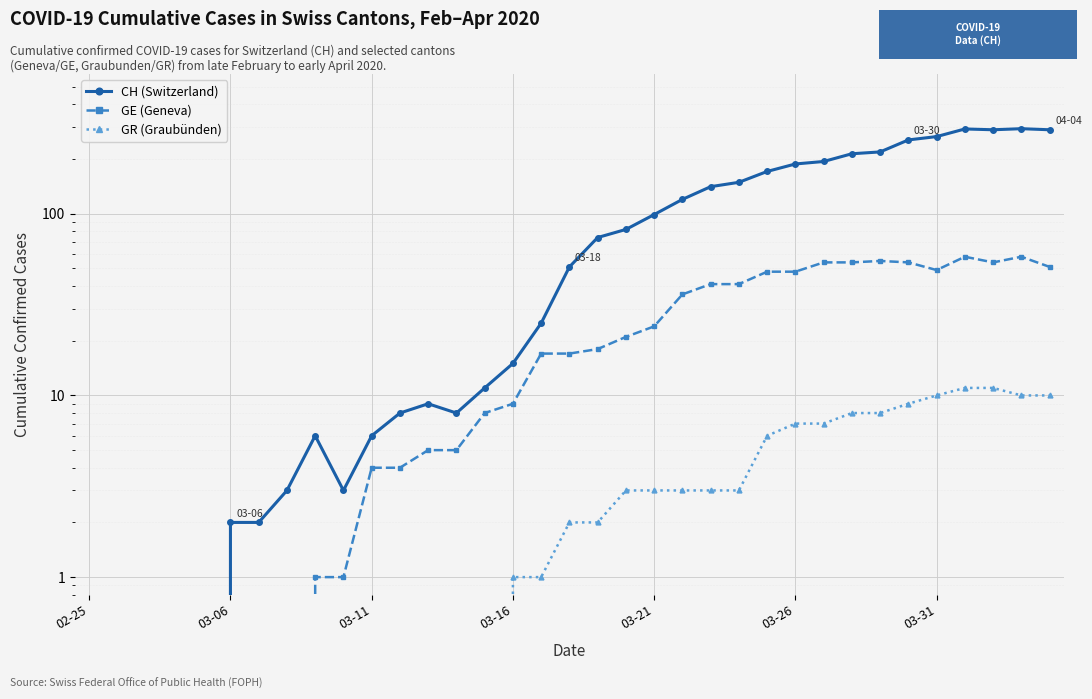

What is the average value of the GR (Graubünden) series?

3